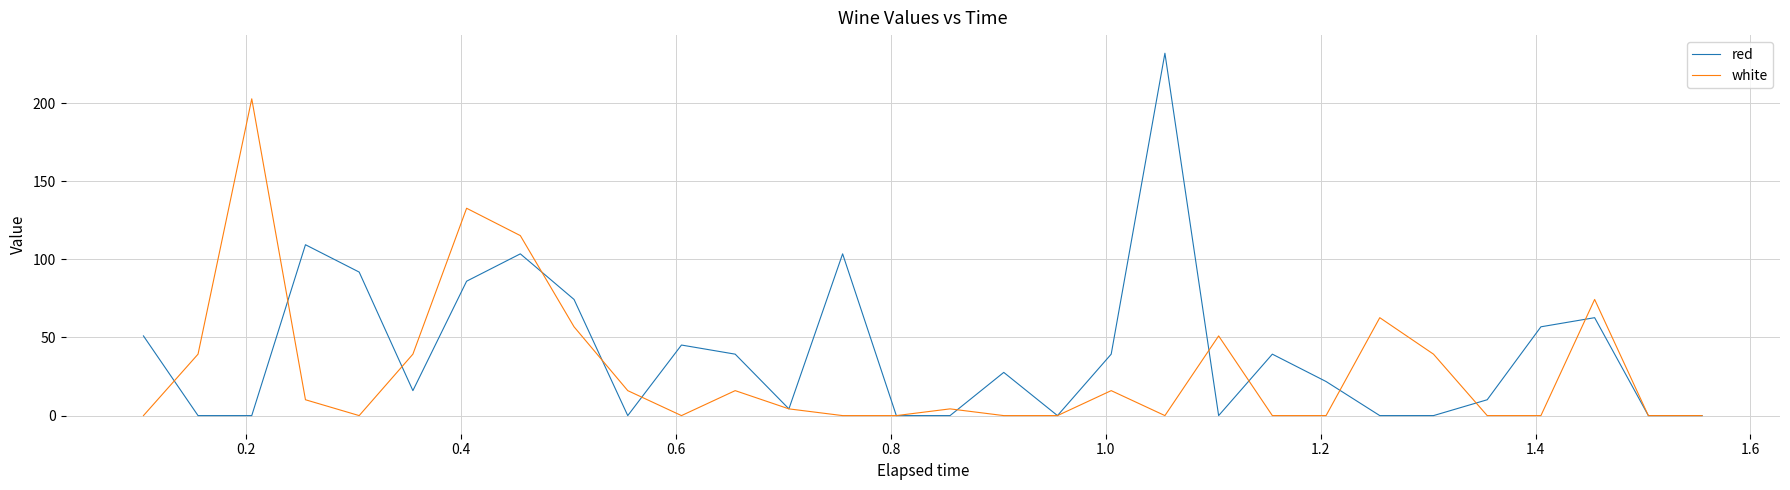

Which series has the largest total across all categories?

red